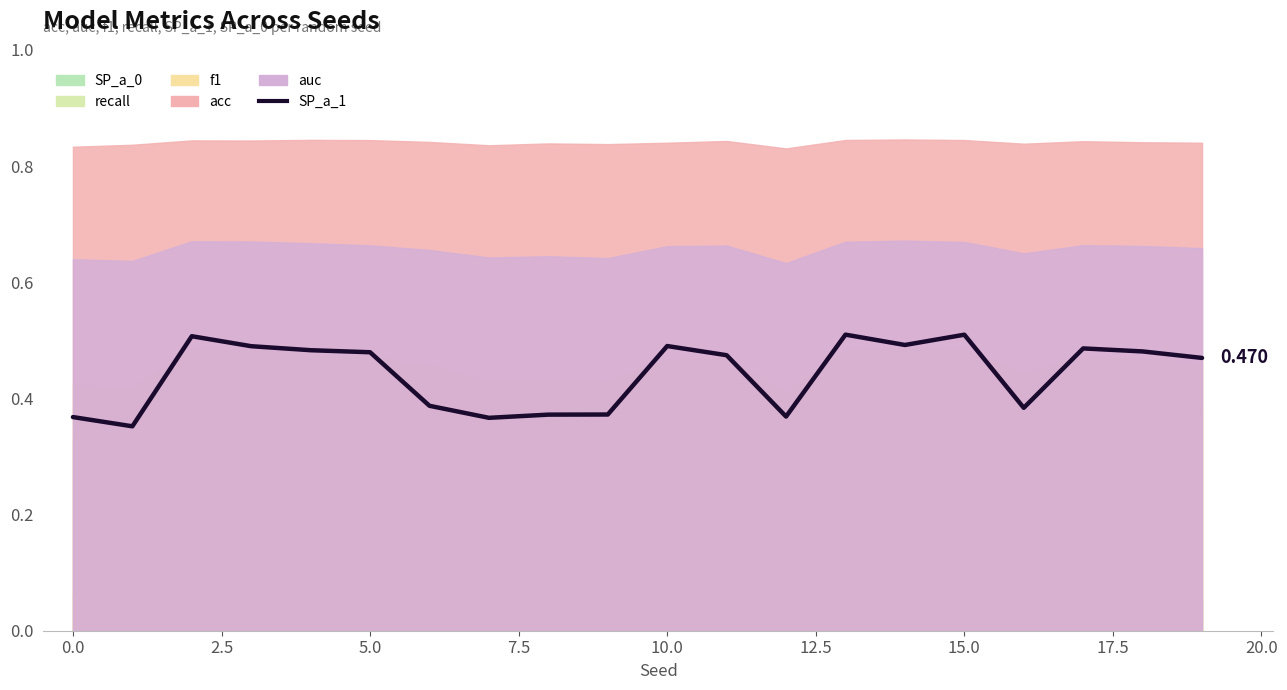

What is the minimum value shown in the chart?

0.4